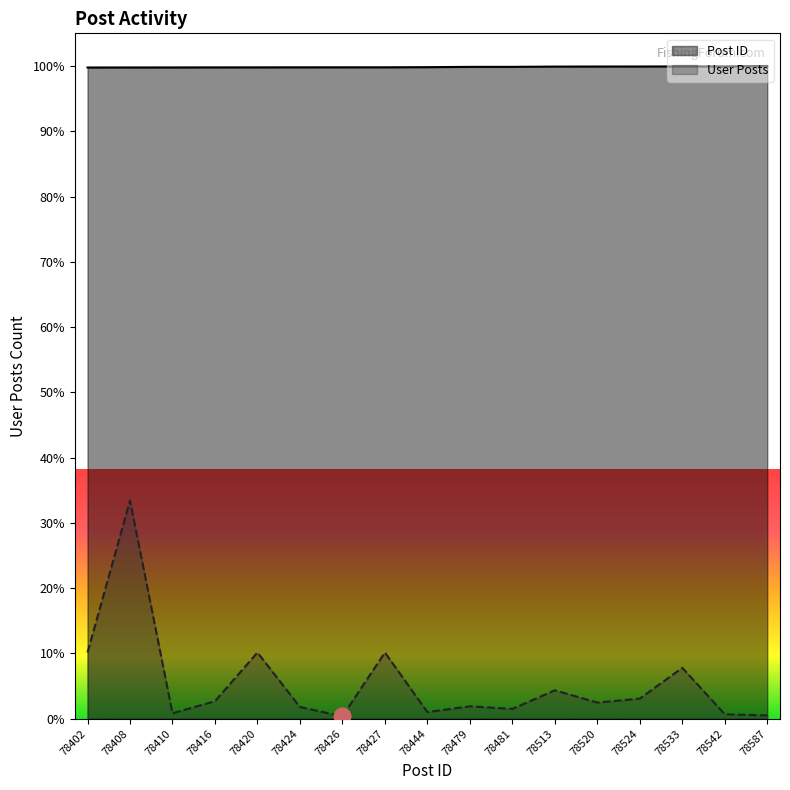

List the labels in order of User Posts value, smallest first.

78426, 78587, 78542, 78410, 78444, 78481, 78424, 78479, 78520, 78416, 78524, 78513, 78533, 78402, 78420, 78427, 78408